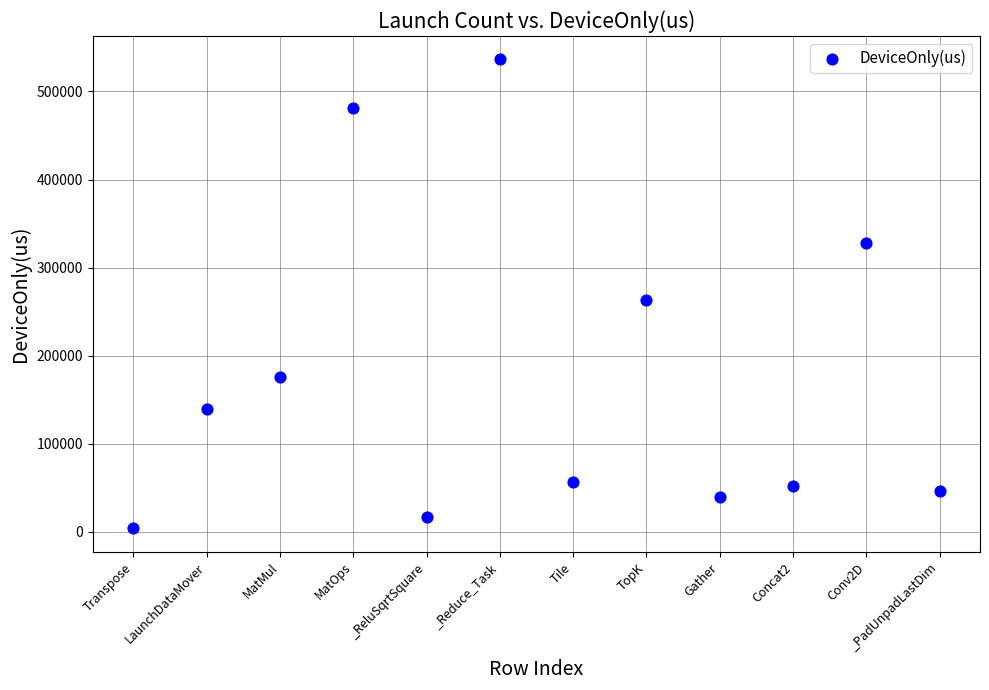

What is the average Y value?

178092.6